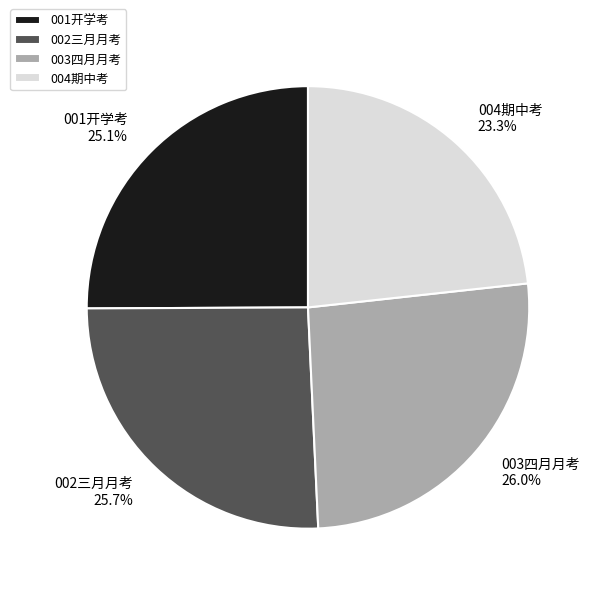

How many slices are in this pie chart?

4